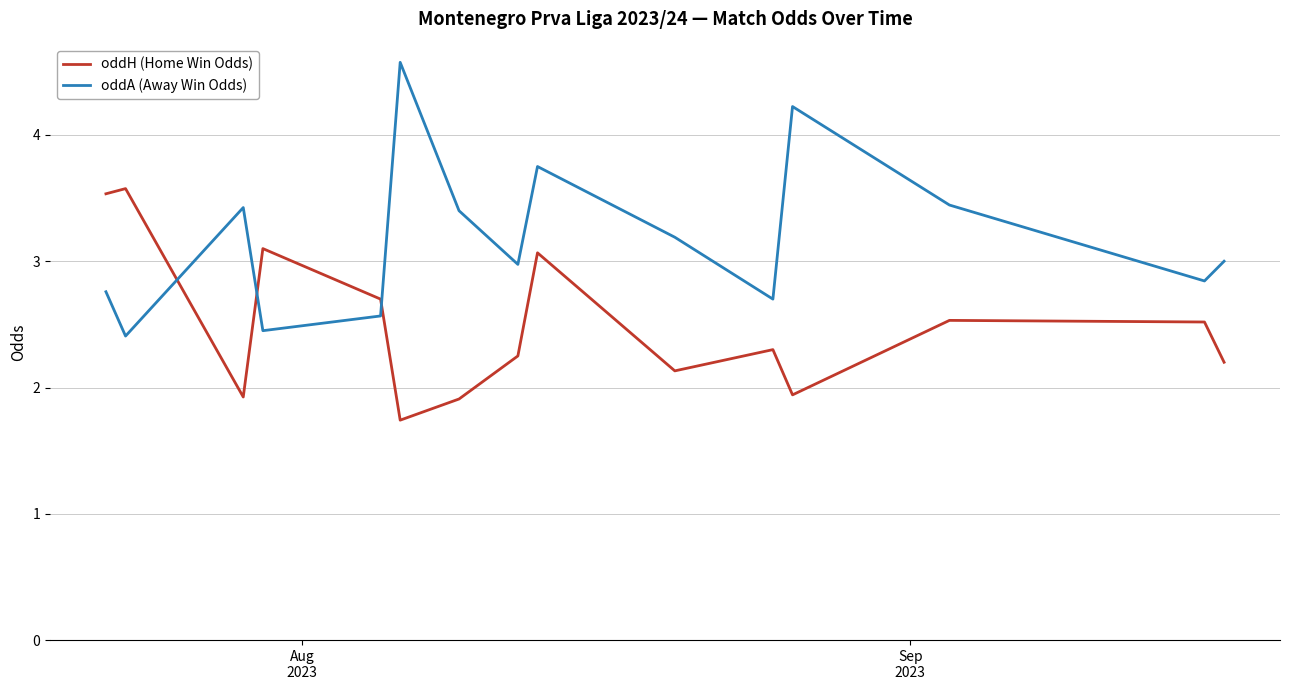

Which series has the largest total across all categories?

oddA (Away Win Odds)